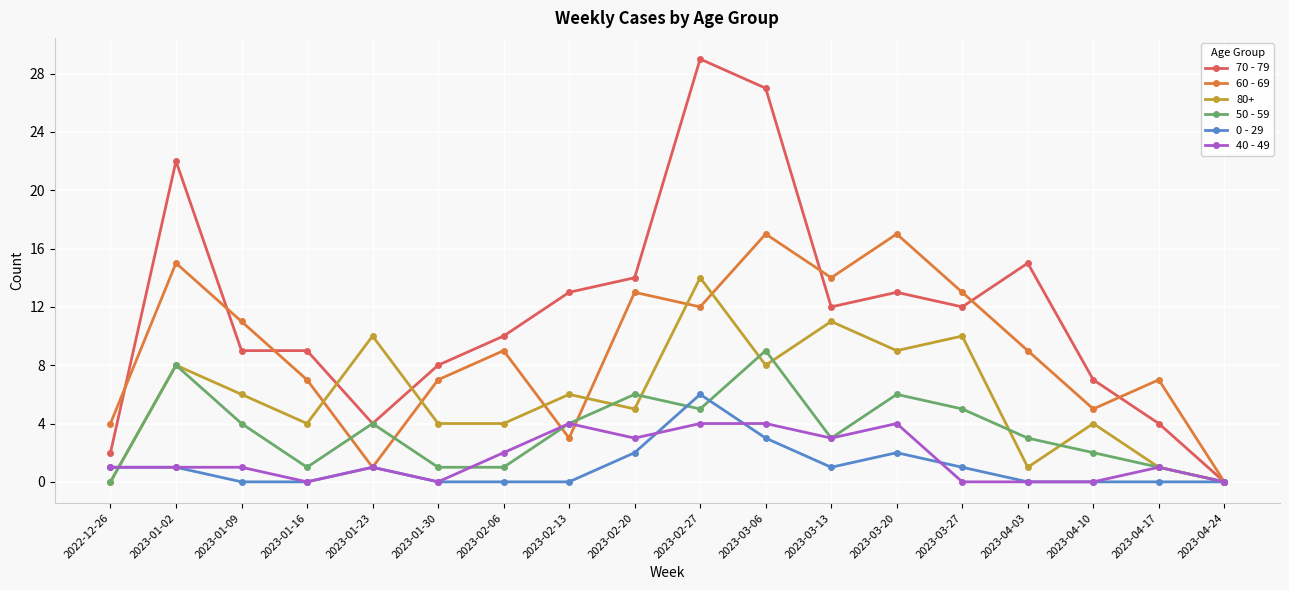

Where is the first local maximum for 60 - 69?

2023-01-02